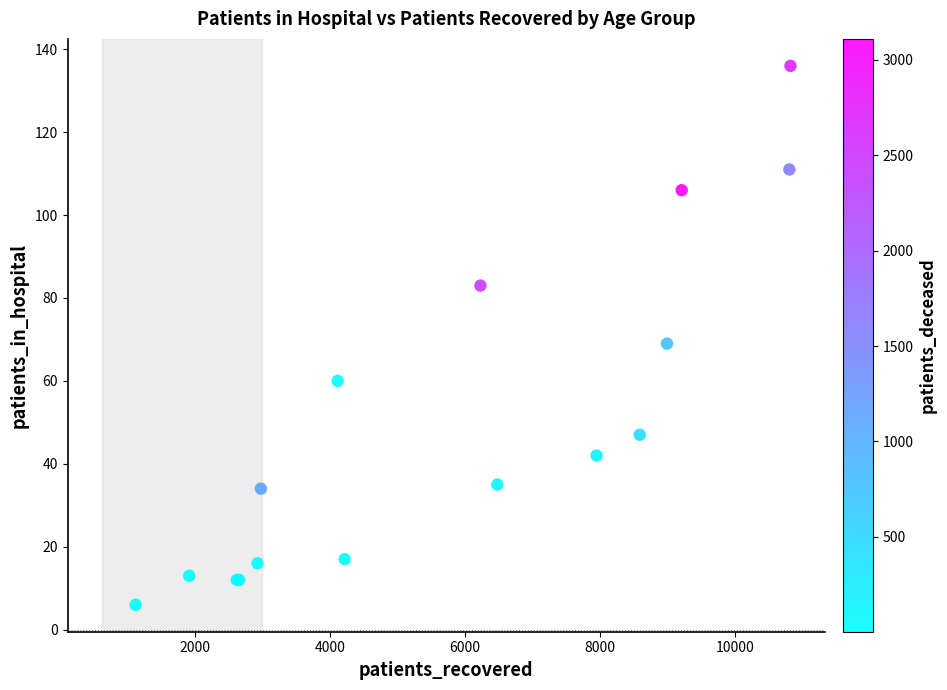

What Y value in the scatter plot is closest to 71?

69